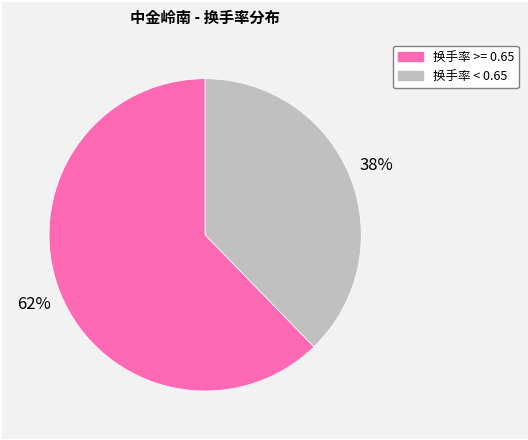

Is there any slice that represents more than half of the pie?

Yes